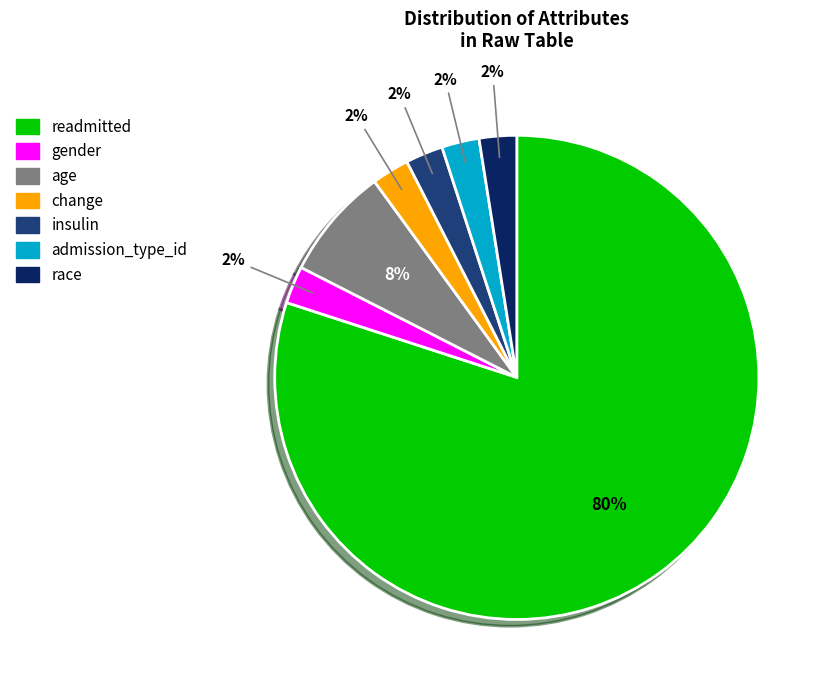

Do race and insulin together represent more than half of the pie?

No